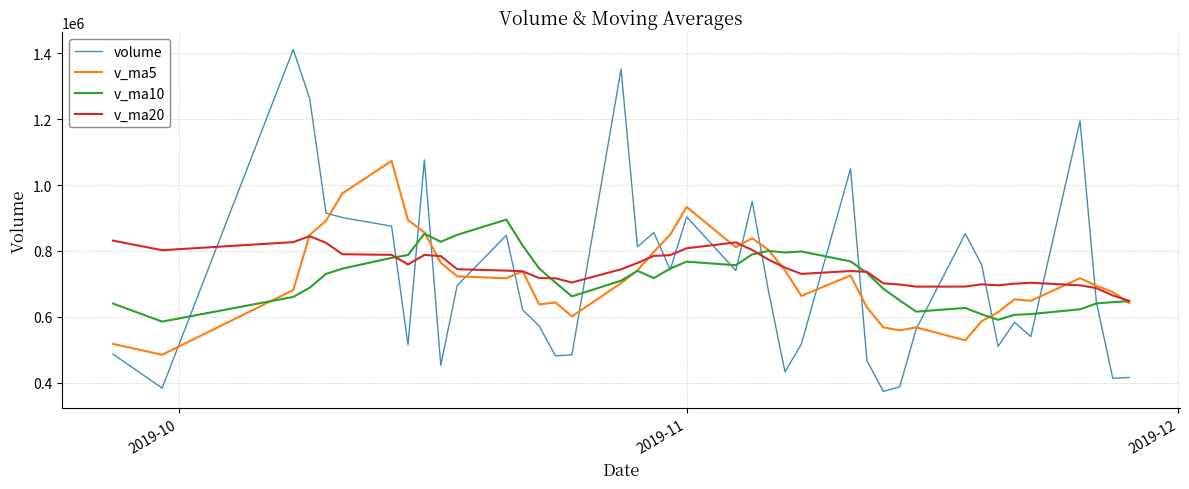

After their last crossing, which series has the higher values: volume or v_ma20?

v_ma20